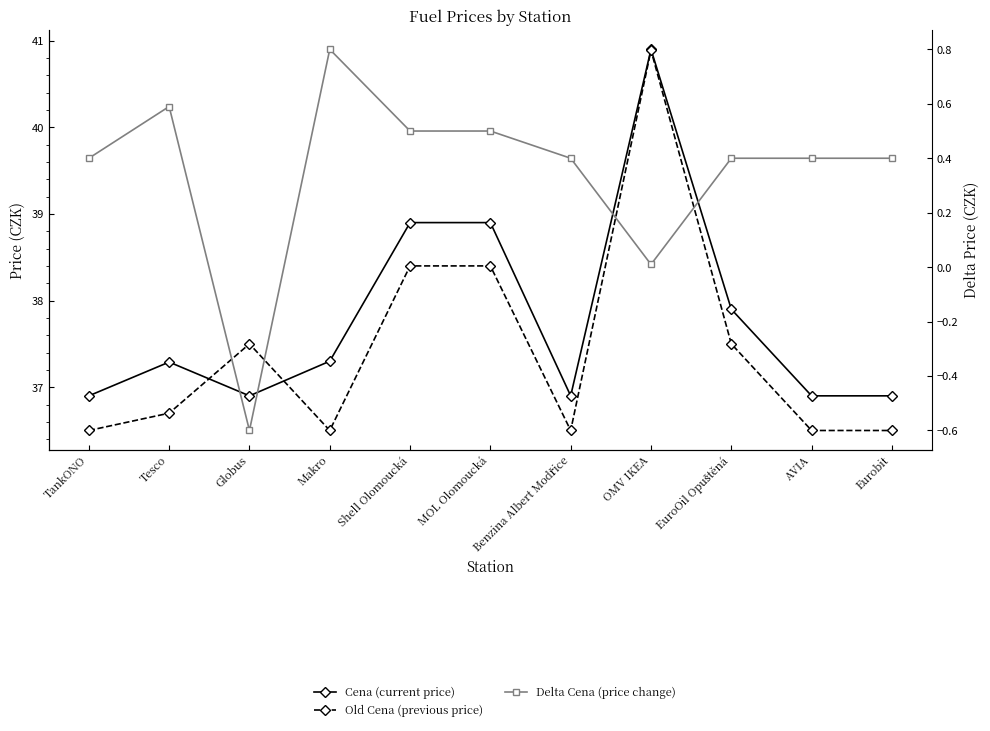

What is the sum of all Cena (current price) values?

415.7